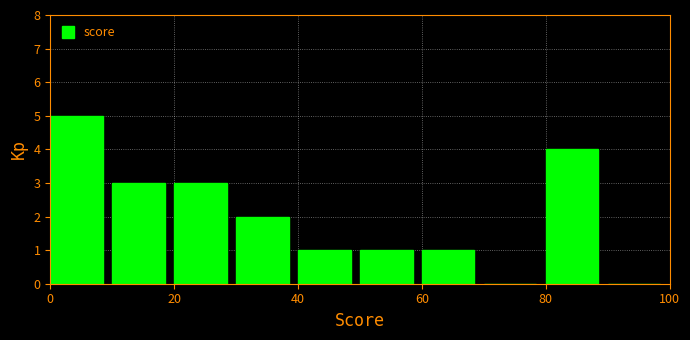

Over which range of the x-axis is the bar tallest?

0 to 10